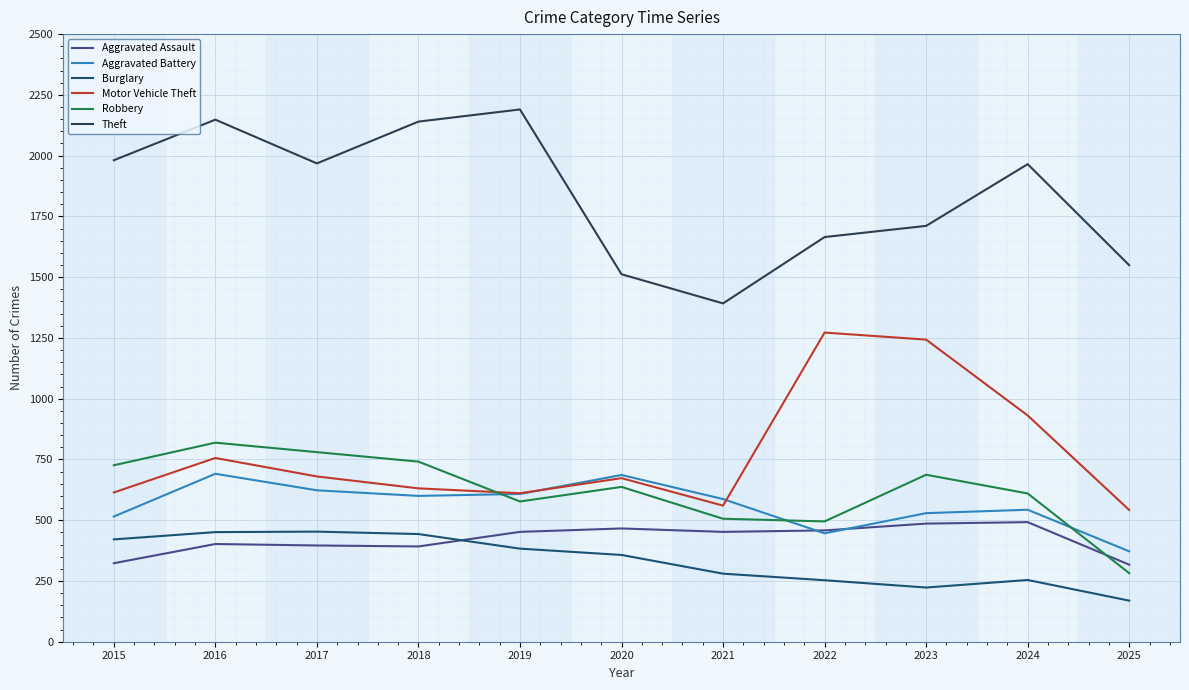

What is the minimum value for Aggravated Assault?

317